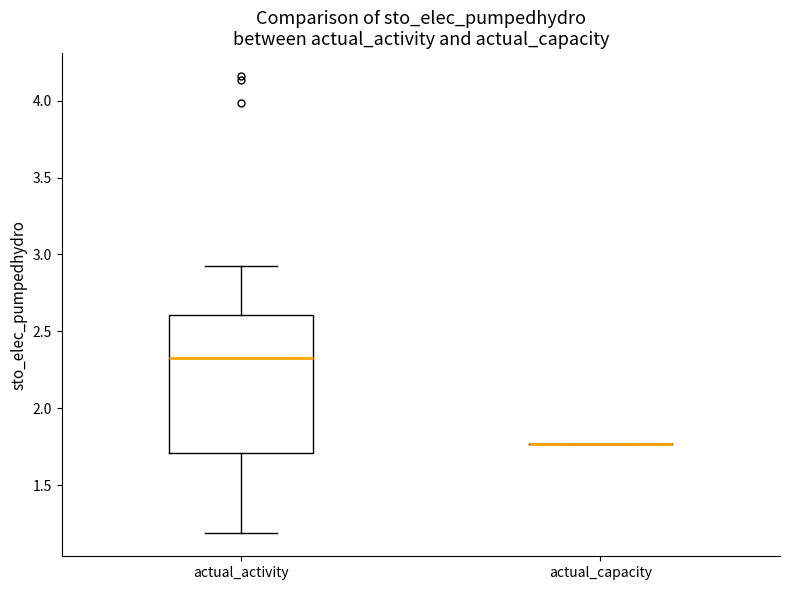

Reading left to right, read every box against the y-axis: the position of its median line, the range the box covers, and the ends of its whiskers. The values are not printed on the chart, so give them approximately, as read against the axis.

actual_activity: median 2.35, box 1.70 to 2.60, whiskers 1.20 to 2.90
actual_capacity: box collapsed to a line at 1.75, whiskers 1.75 to 1.75